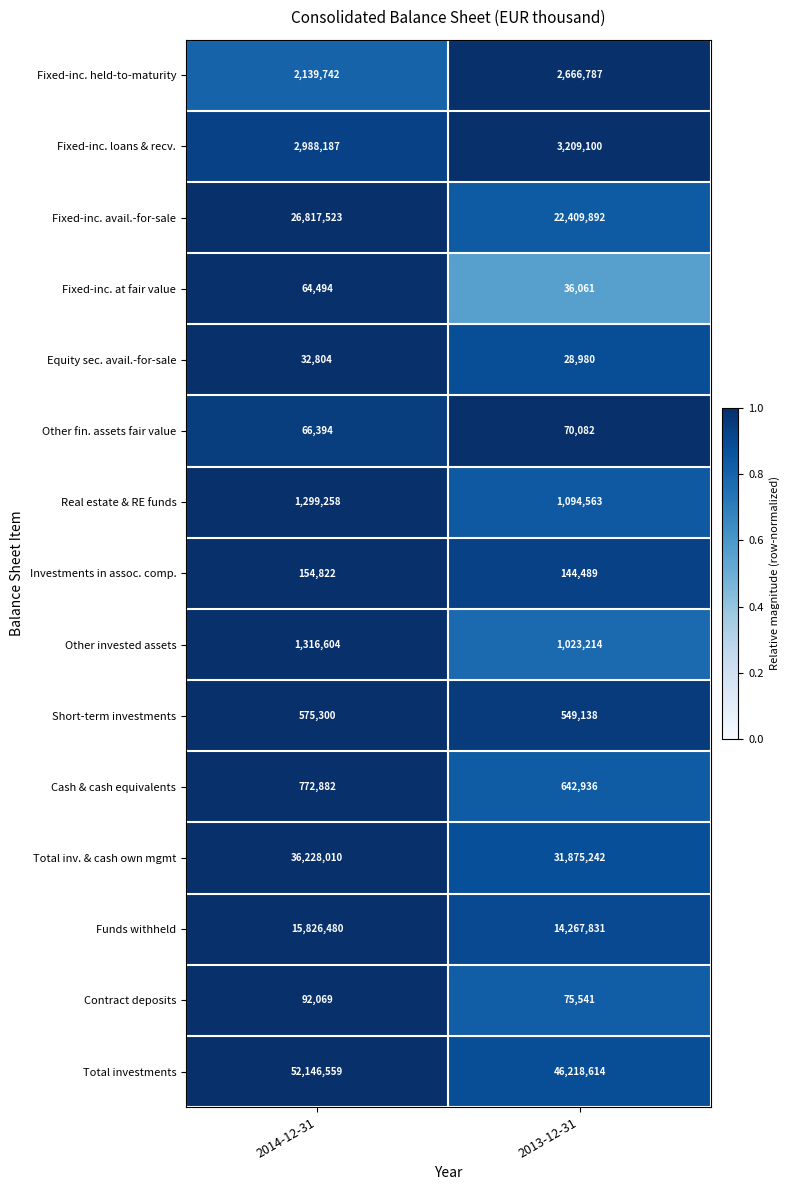

Which series has the largest total across all categories?

Total investments